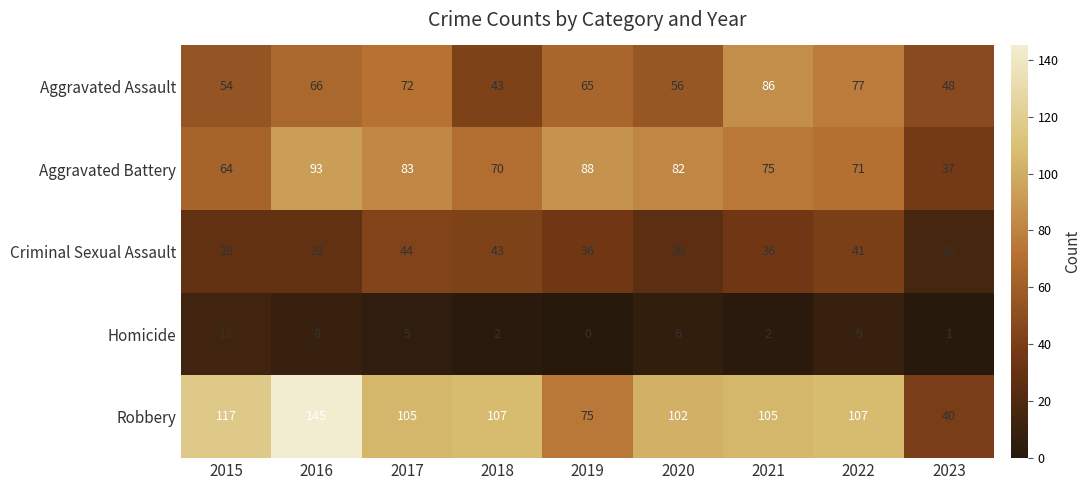

What is the sum of all Aggravated Assault values?

567